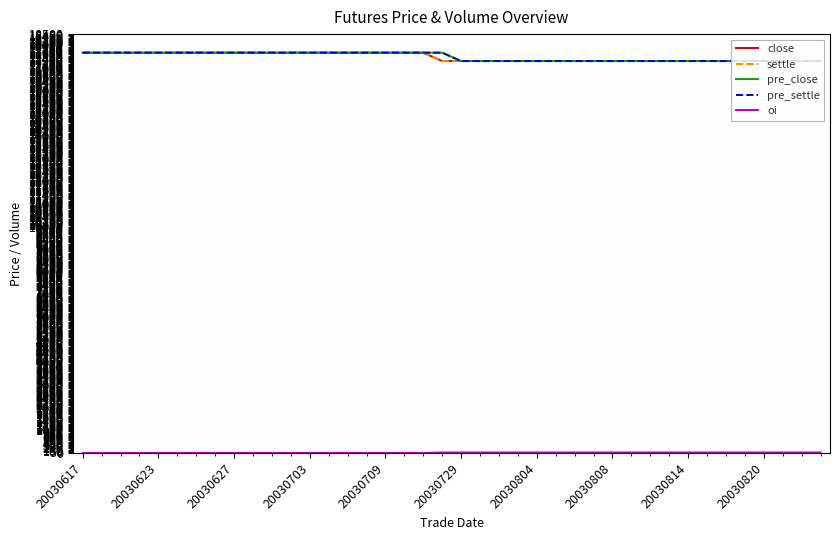

Count the pre_settle values in the range 17310 to 17680.

40